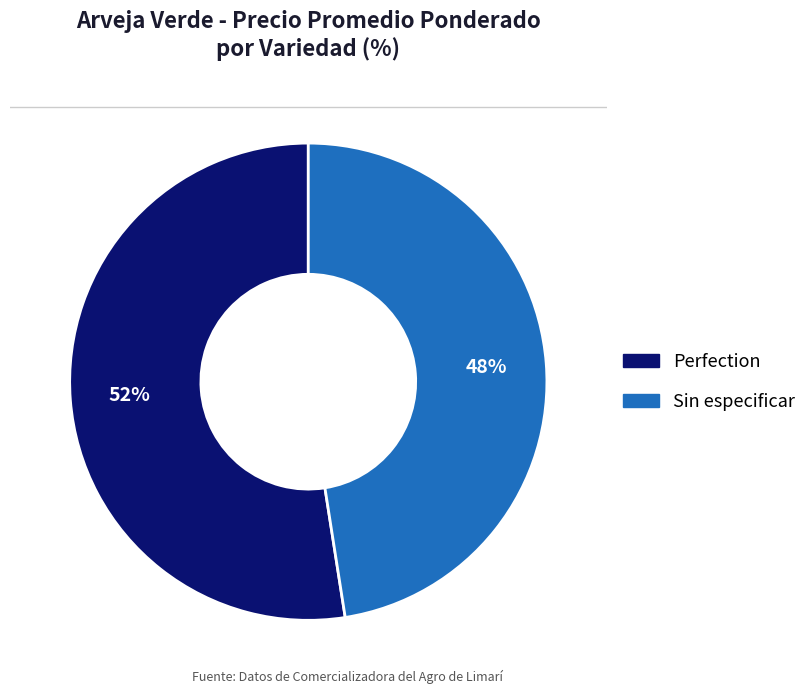

To the nearest percent, what is the combined percentage of Perfection and Sin especificar?

100%